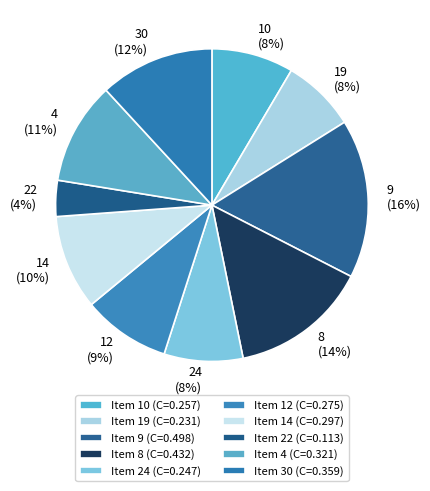

To the nearest percent, what is the combined percentage of 30 and 22?

16%